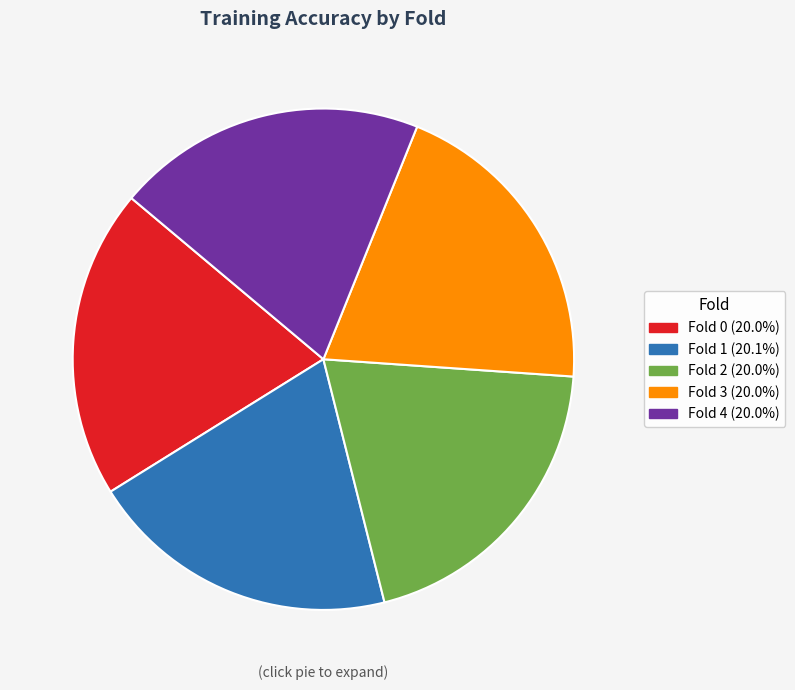

Does Fold 1 account for over 50% of the chart?

No